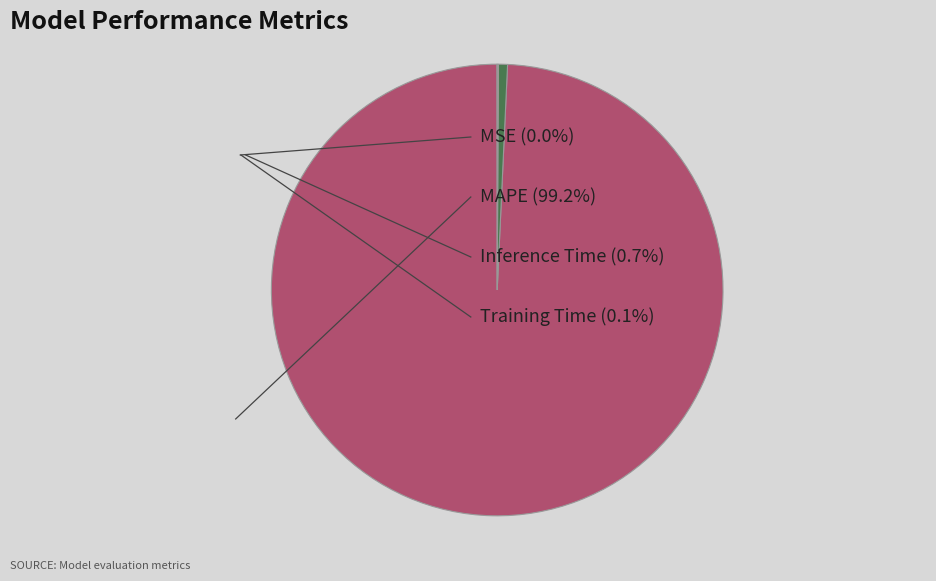

Does any single category account for the majority?

Yes